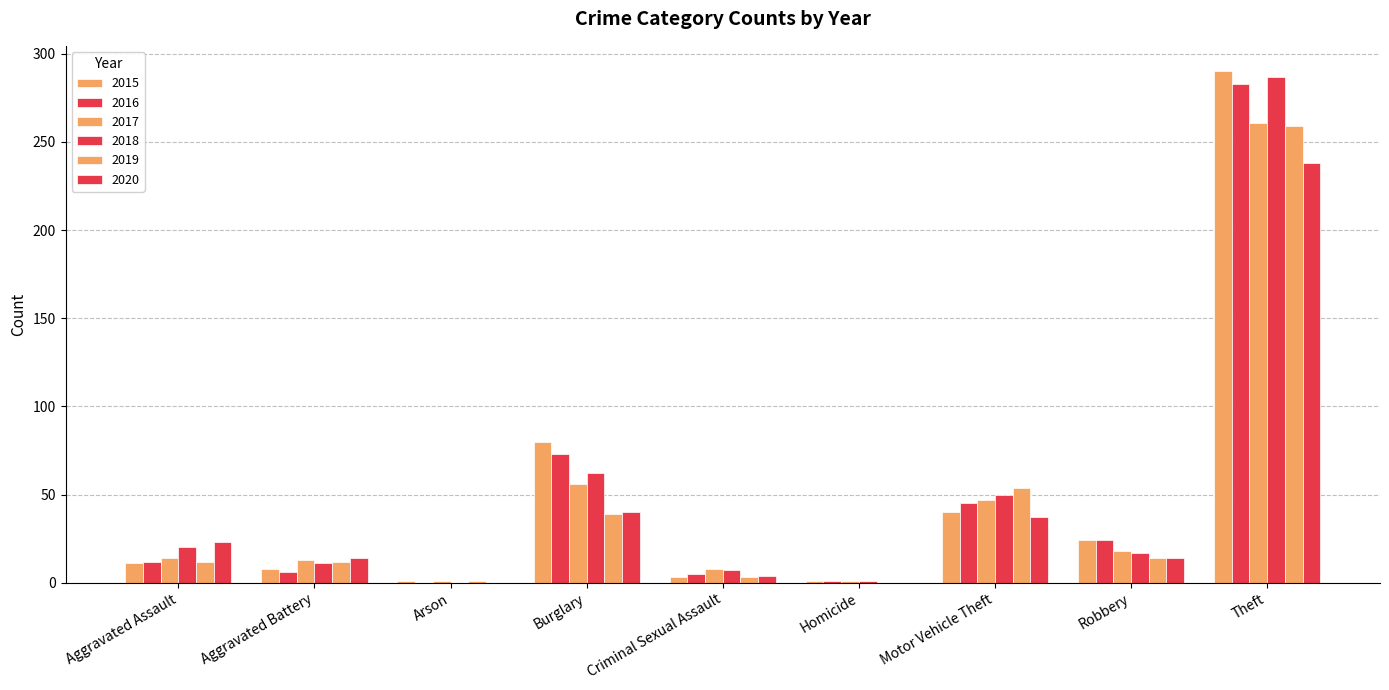

Rank the categories by 2020 value from lowest to highest.

Arson, Homicide, Criminal Sexual Assault, Aggravated Battery, Robbery, Aggravated Assault, Motor Vehicle Theft, Burglary, Theft